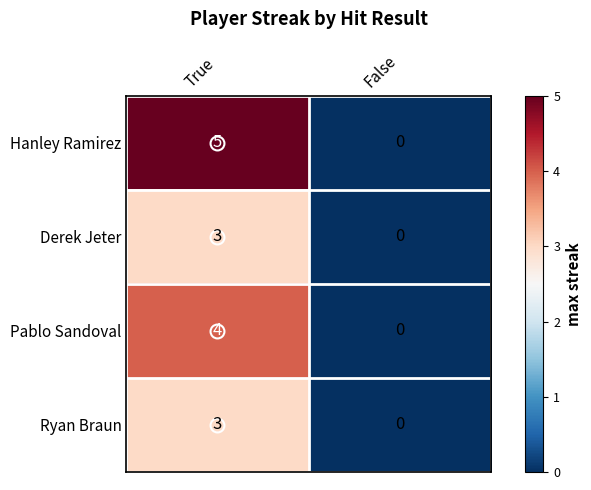

Rank the categories by Ryan Braun value from highest to lowest.

True, False